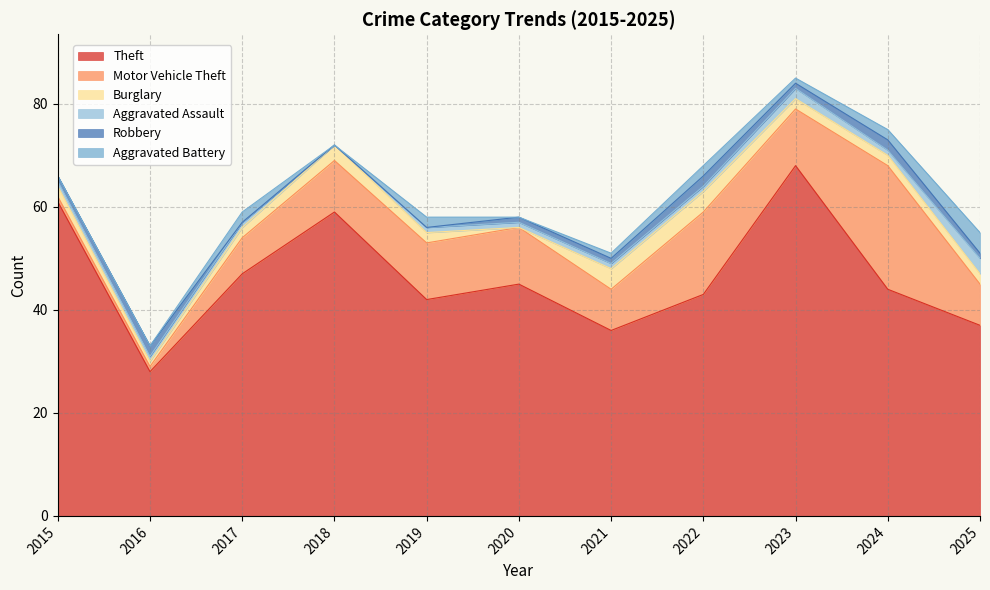

What is the difference between the highest and lowest values at 2019?

42